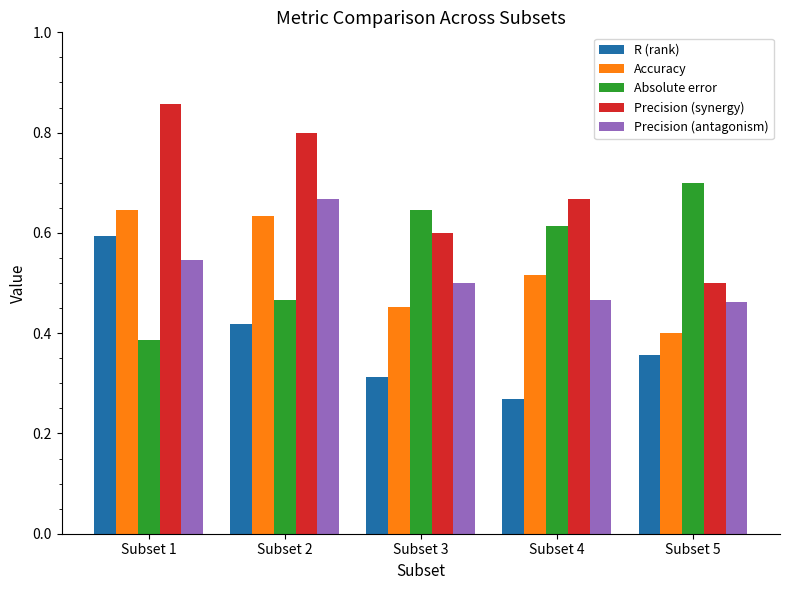

True or false: Precision (synergy) has a value of 0.8 at Subset 2.

True